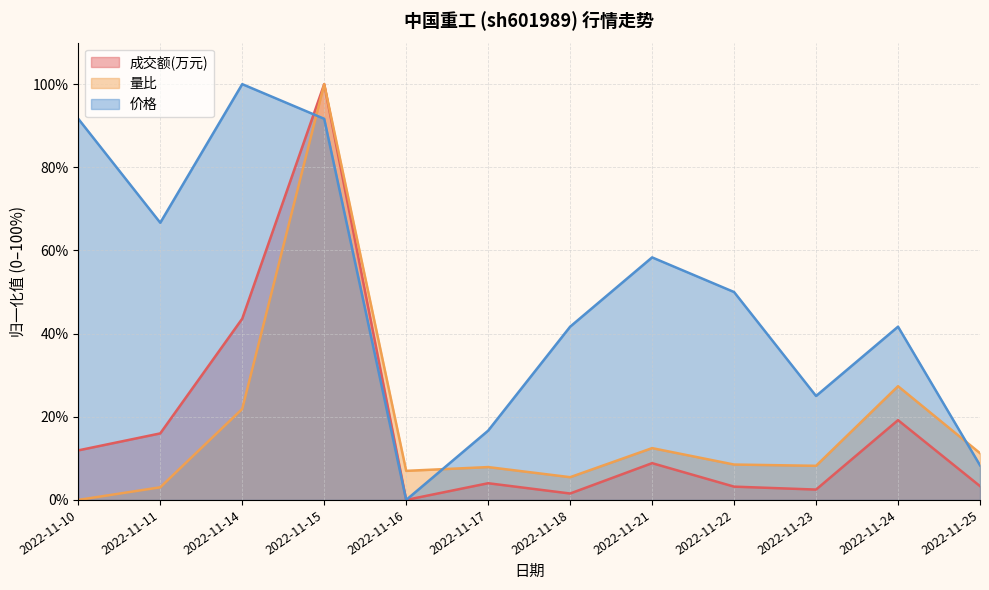

Read the 成交额(万元) value at 2022-11-25.

3.3